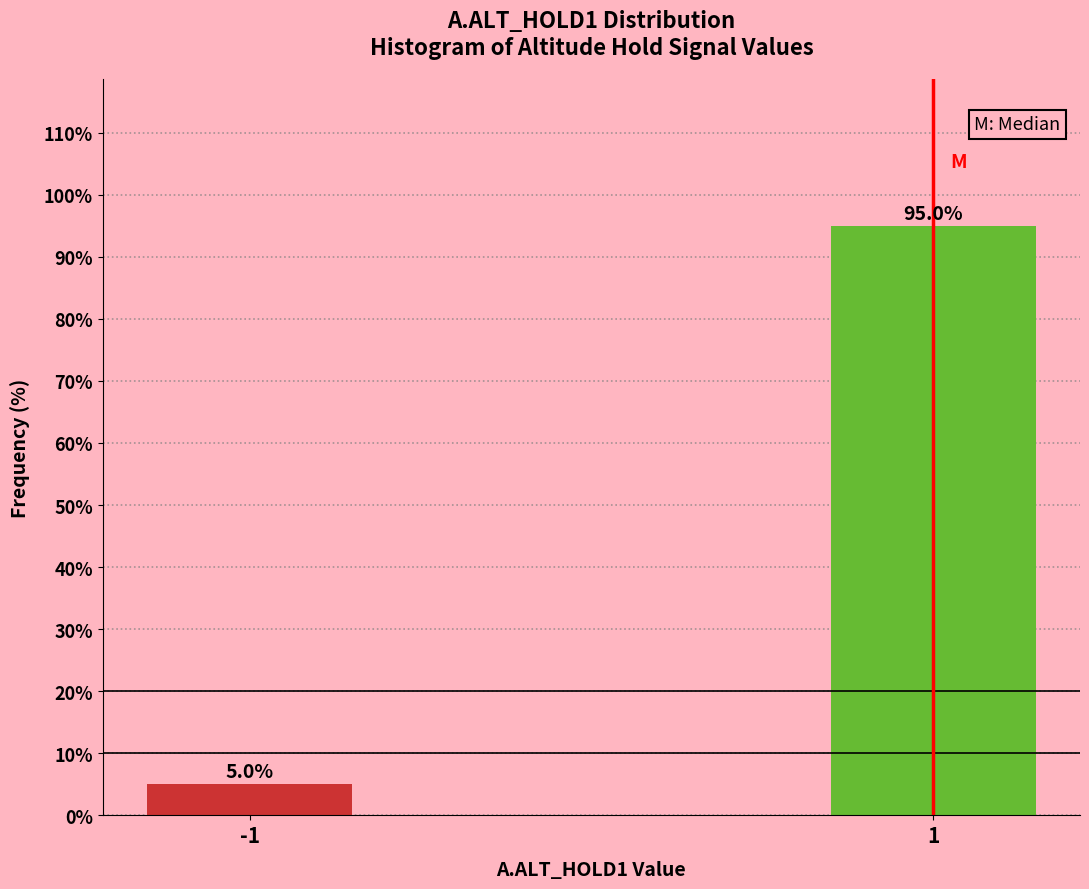

Reading right to left, transcribe all the data shown in this chart.

95.0	5.0